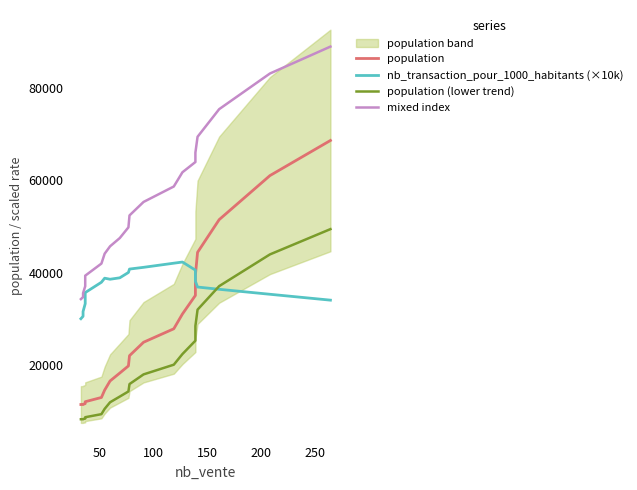

How many lines are shown in the chart?

4